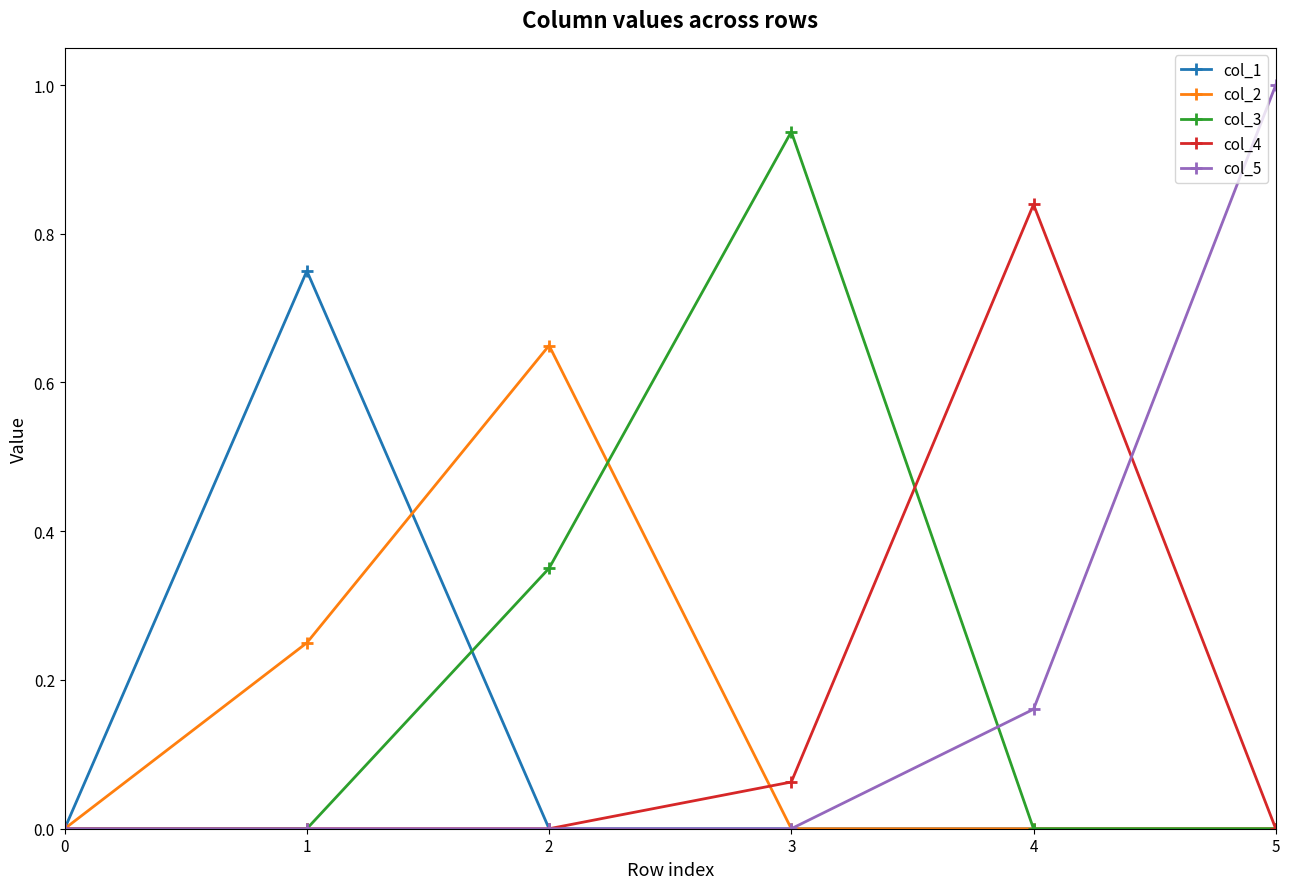

Does the chart display data point markers on the line(s)?

Yes